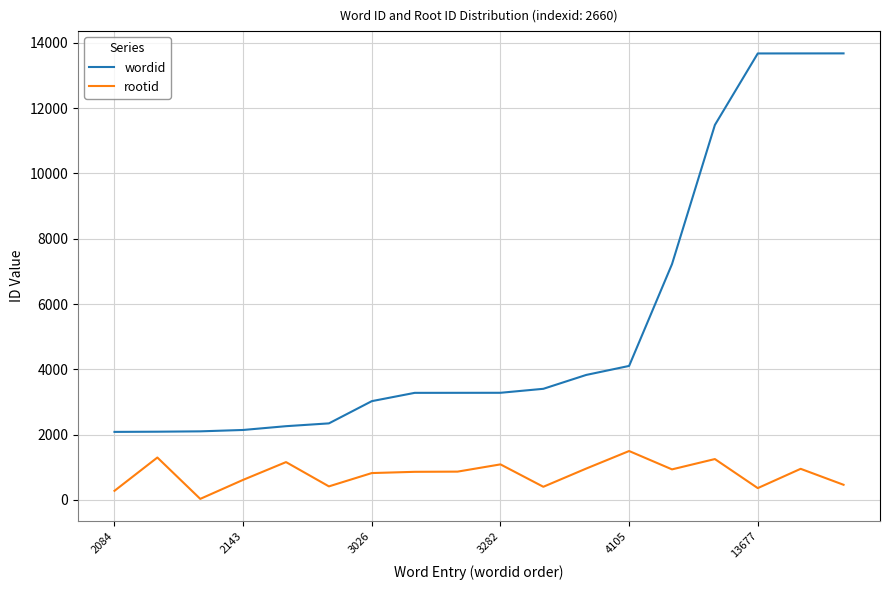

Which series has the largest range (max minus min)?

wordid